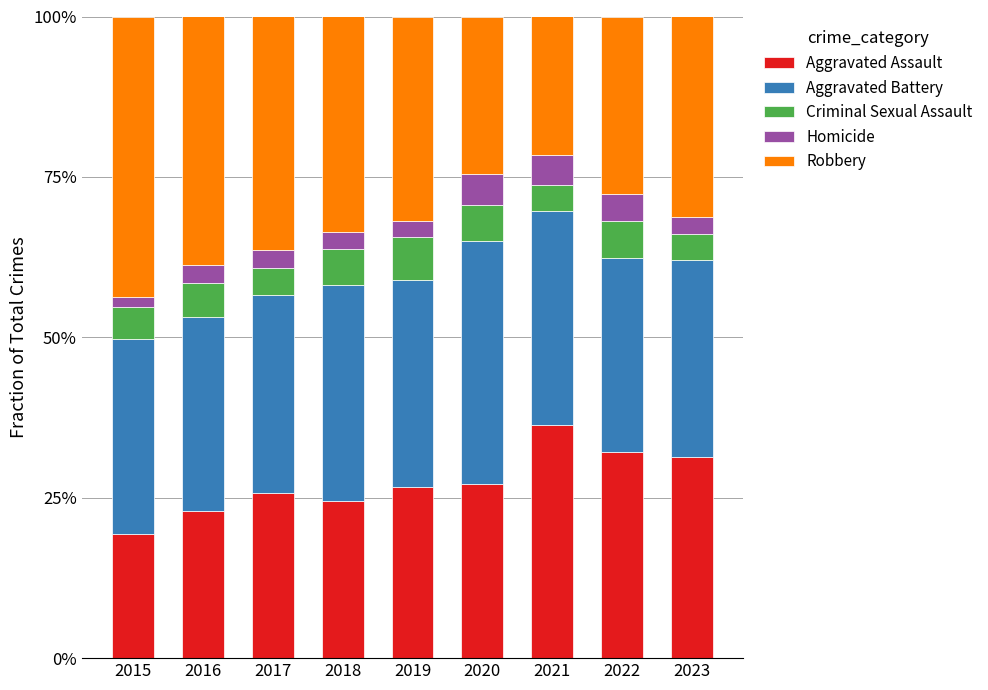

The value of Aggravated Assault at 2023 is 19.5. True or false?

False